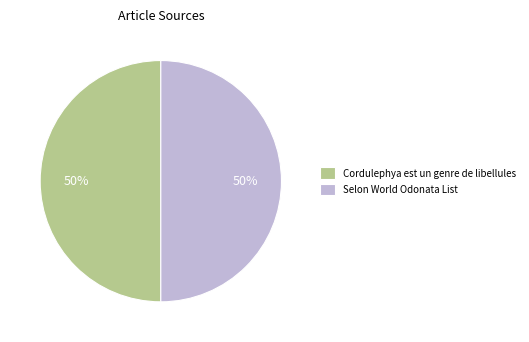

To the nearest percent, what portion does Cordulephya est un genre de libellules represent?

50%